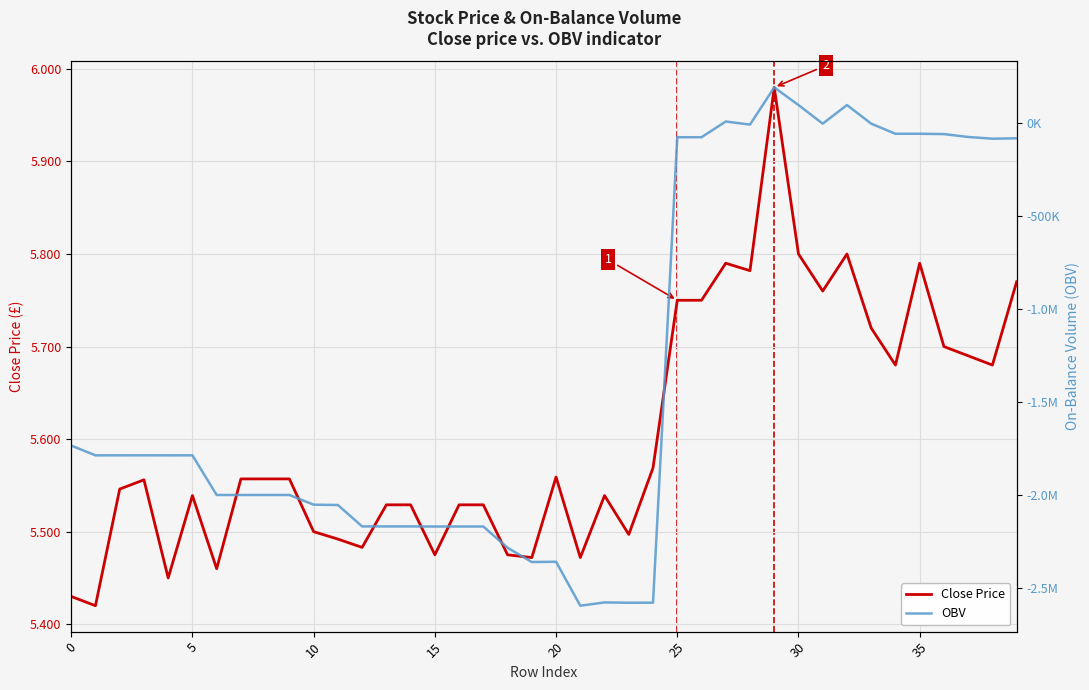

How many interior local peaks does the Close Price series have?

8